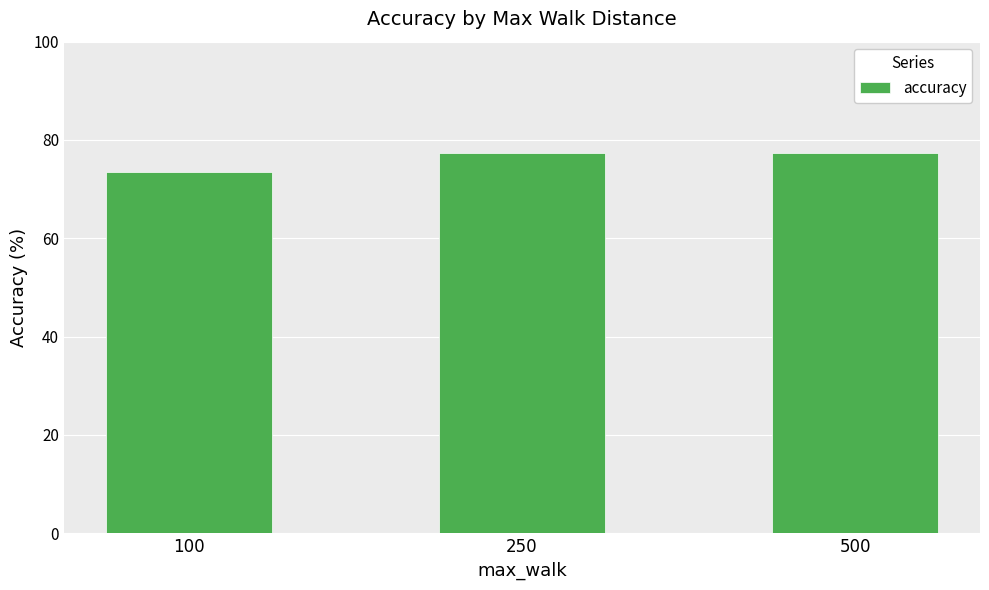

Where is the data nearest to the value 75?

100